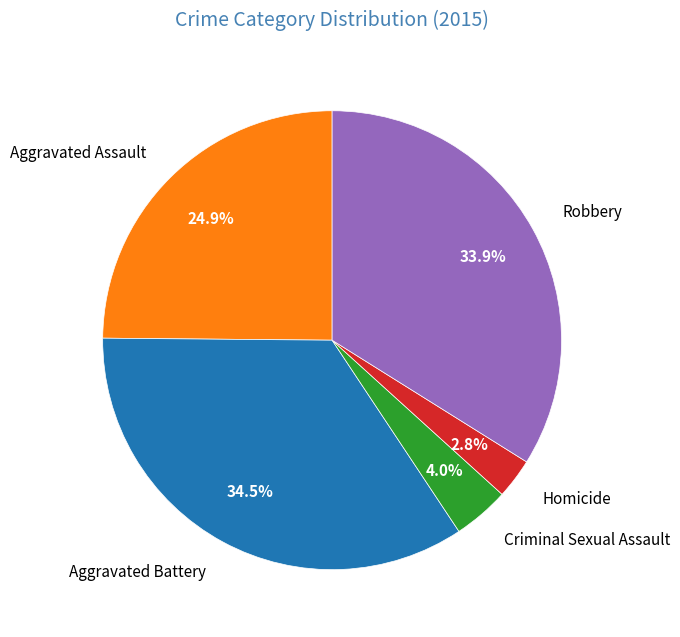

How many segments does this pie chart have?

5